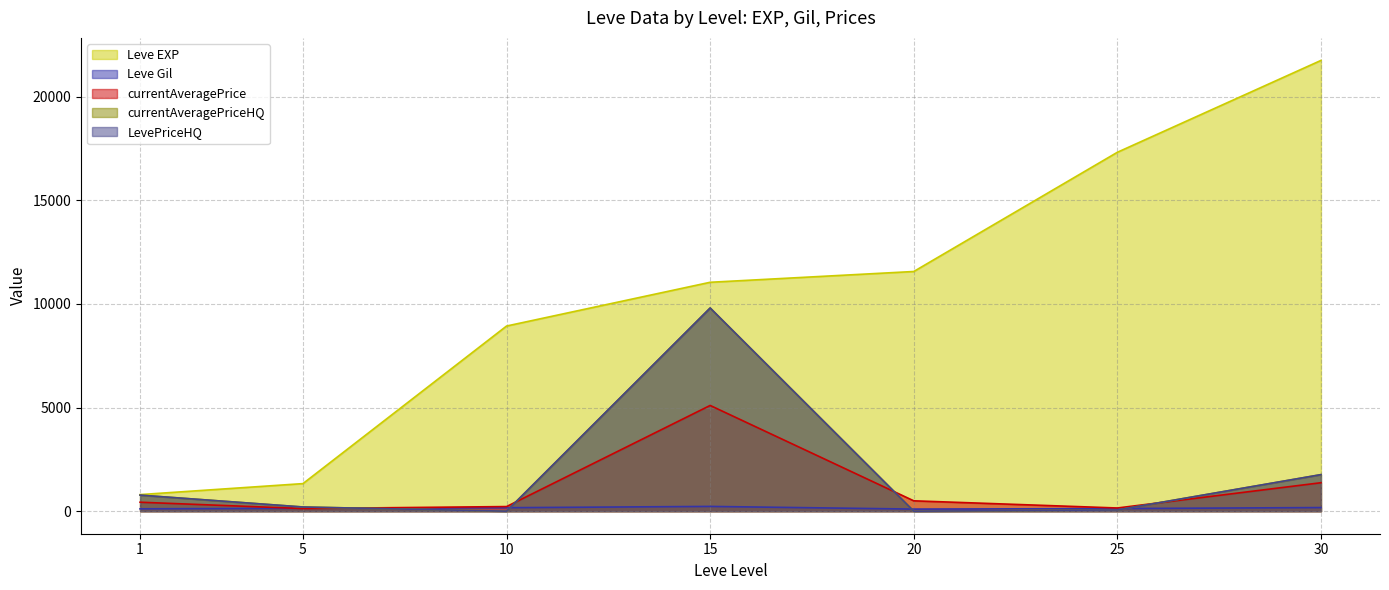

True or false: LevePriceHQ and currentAveragePriceHQ cross at least once.

False